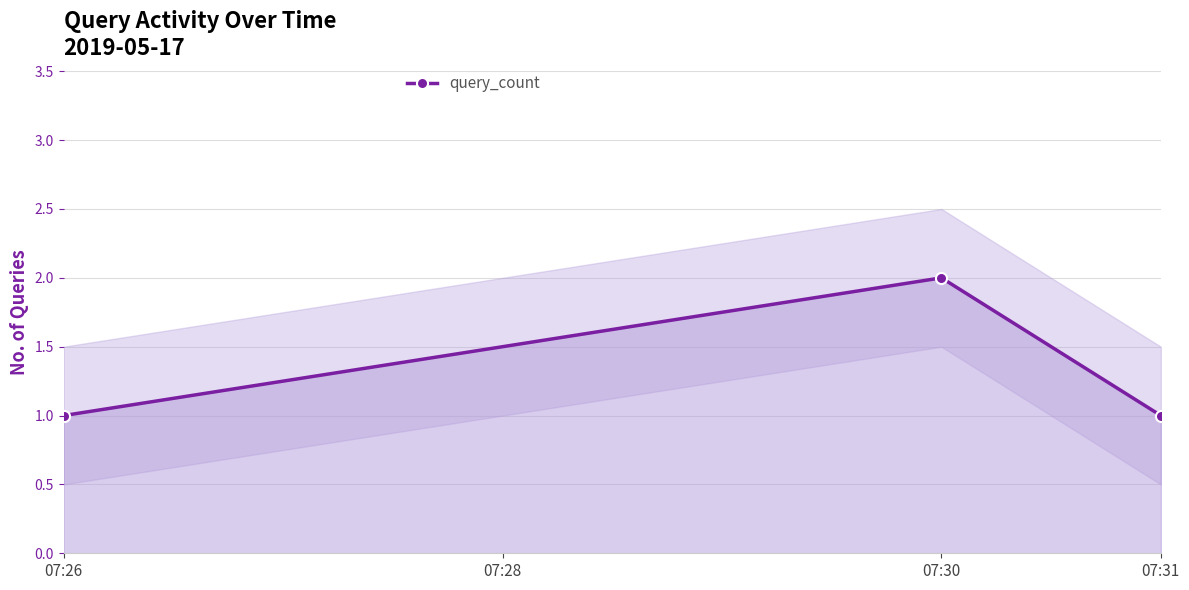

What is the smallest value displayed?

1